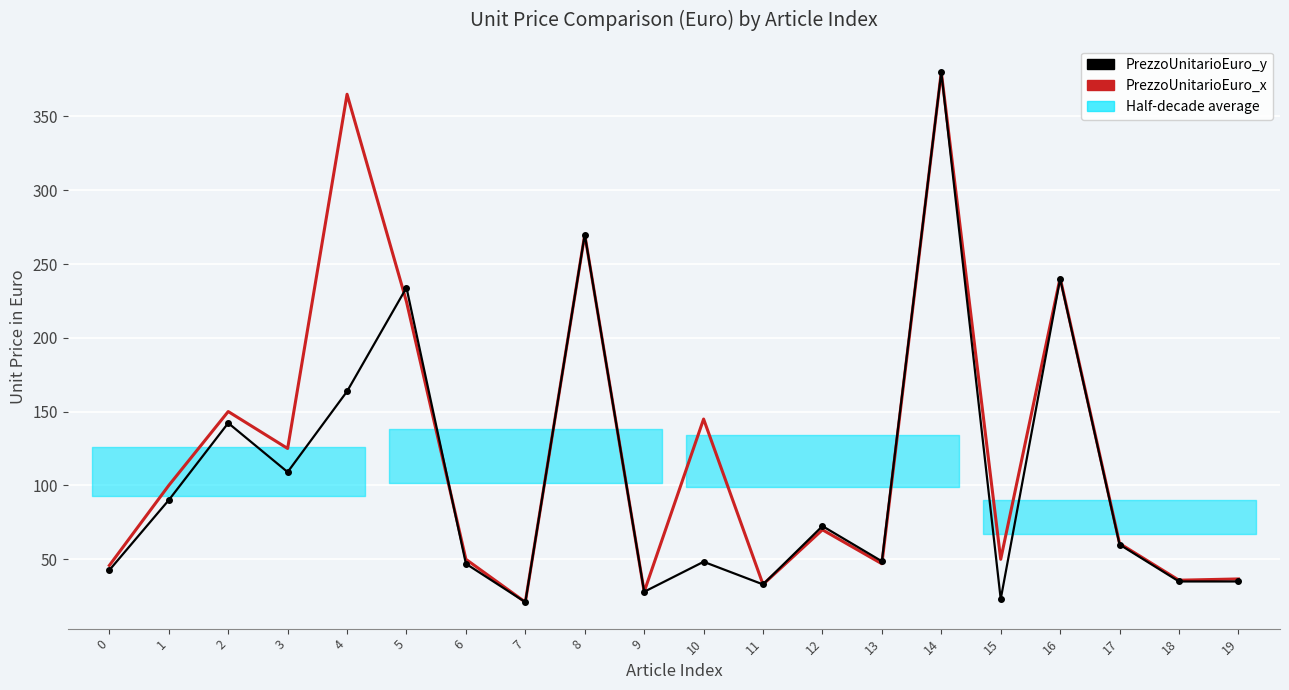

The value of PrezzoUnitarioEuro_y at 2 is 203.0. True or false?

False